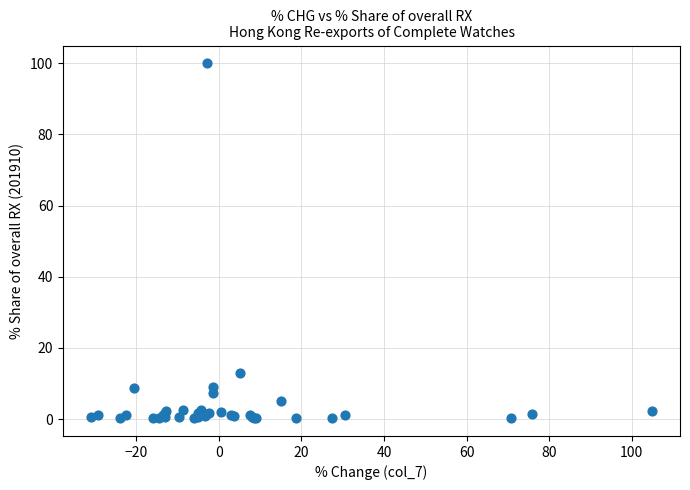

What Y value in the scatter plot is closest to 50?

12.9